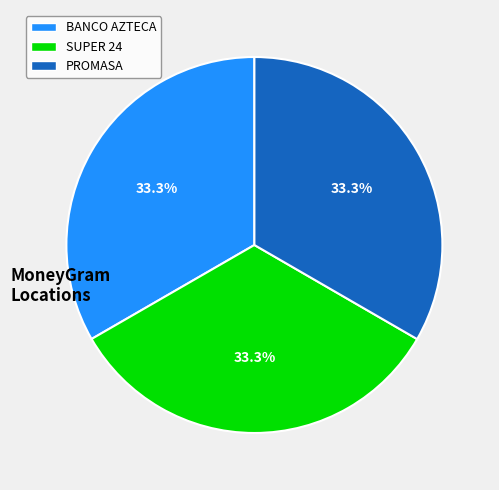

Is there a majority slice in this chart?

No